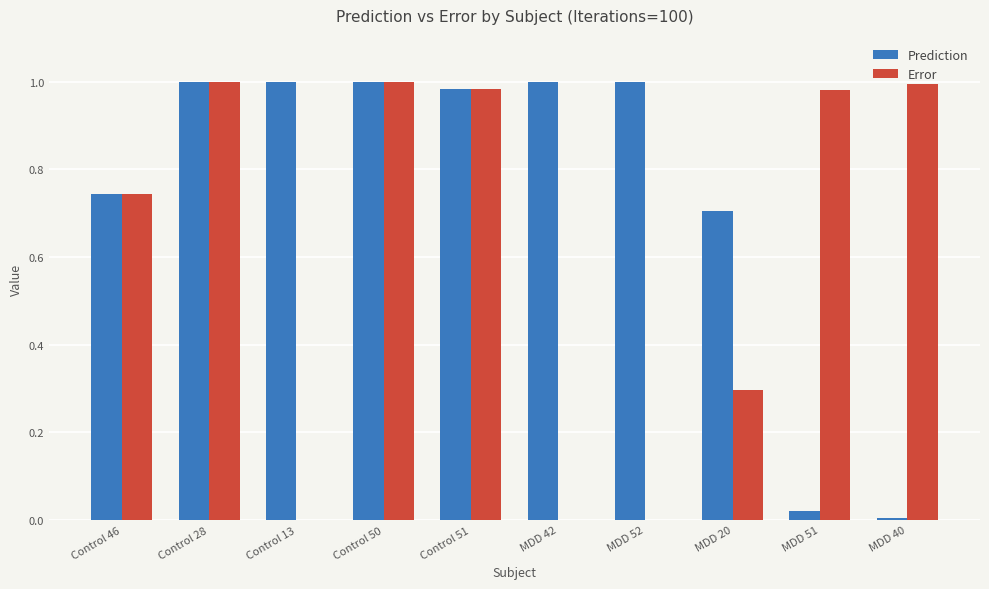

What is the total value across all series at Control 28?

2.0